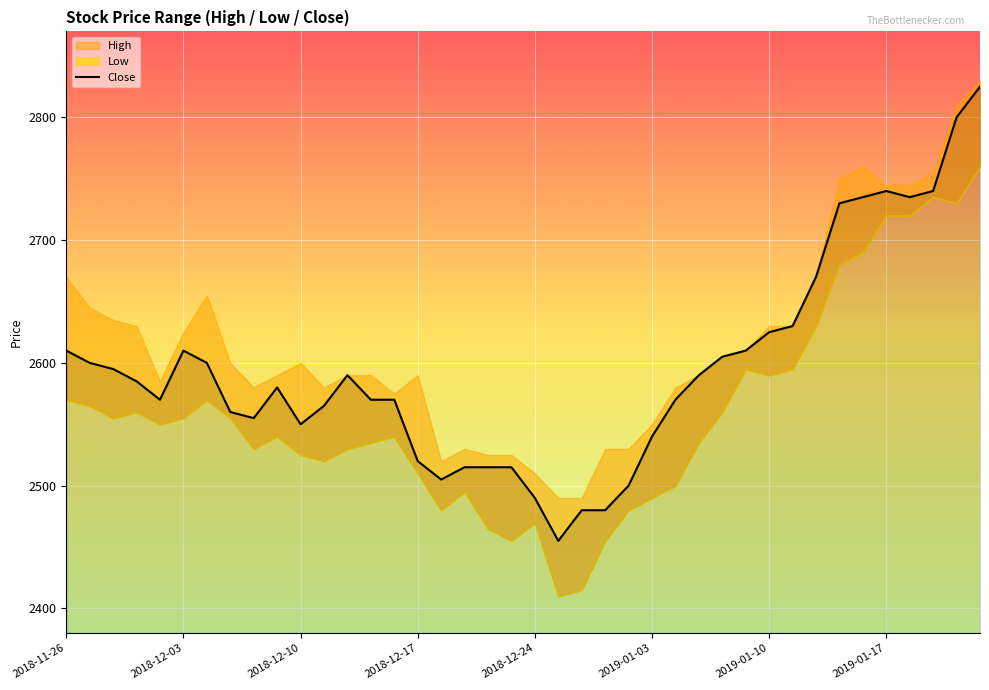

What is the lowest value of the Close series?

2455